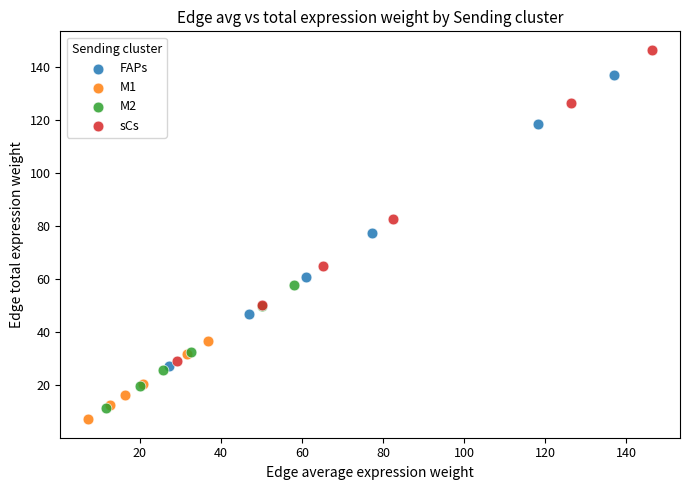

Which series reaches the minimum Y coordinate?

M1